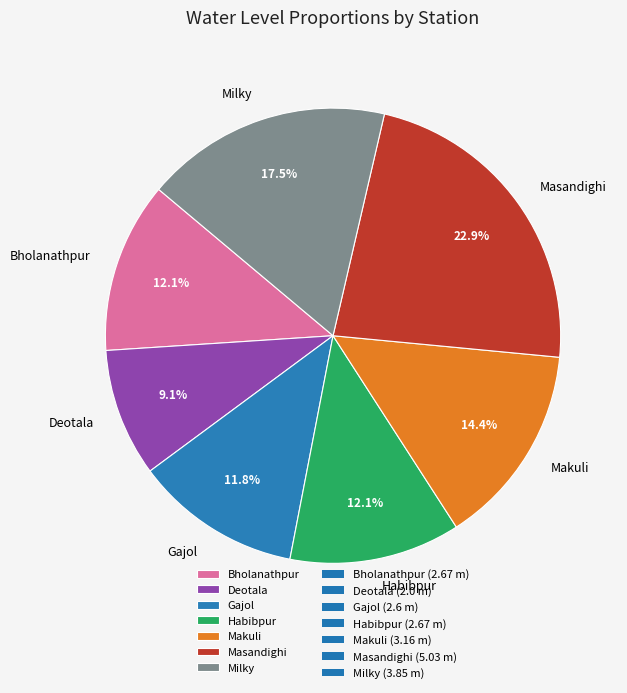

Count the number of slices in the pie.

7